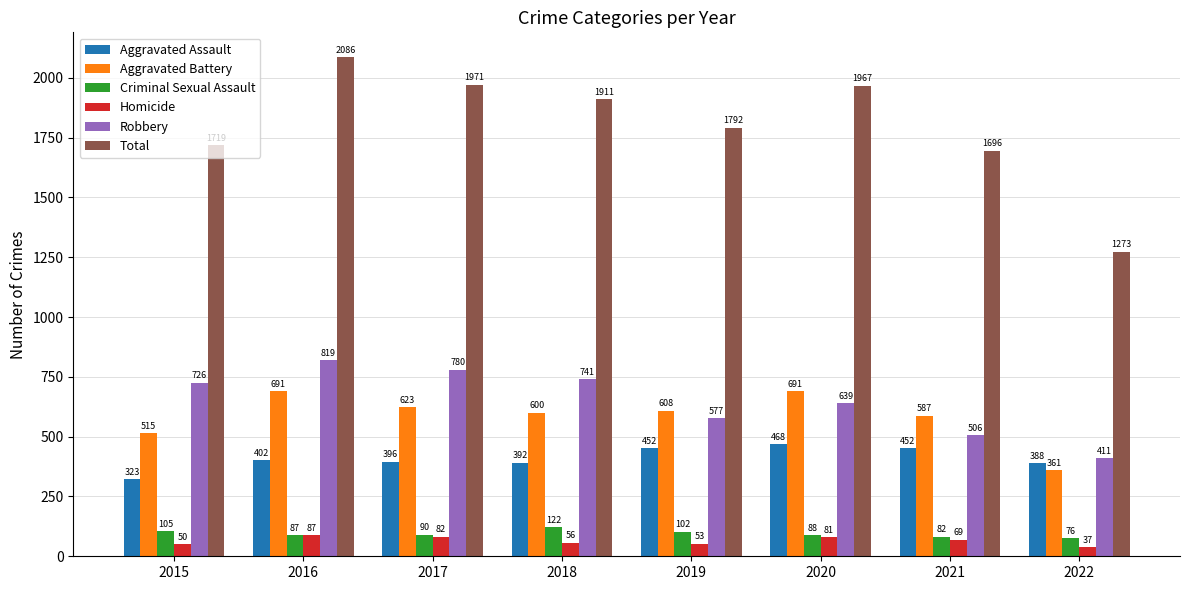

Rank the categories by Homicide value from lowest to highest.

2022, 2015, 2019, 2018, 2021, 2020, 2017, 2016